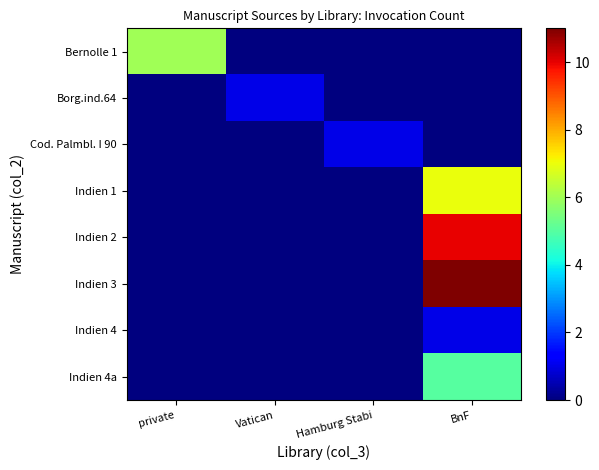

Reading left to right, transcribe all the data shown in this chart.

Bernolle 1: private=6	Vatican=0	Hamburg Stabi=0	BnF=0
Borg.ind.64: private=0	Vatican=1	Hamburg Stabi=0	BnF=0
Cod. Palmbl. I 90: private=0	Vatican=0	Hamburg Stabi=1	BnF=0
Indien 1: private=0	Vatican=0	Hamburg Stabi=0	BnF=7
Indien 2: private=0	Vatican=0	Hamburg Stabi=0	BnF=10
Indien 3: private=0	Vatican=0	Hamburg Stabi=0	BnF=11
Indien 4: private=0	Vatican=0	Hamburg Stabi=0	BnF=1
Indien 4a: private=0	Vatican=0	Hamburg Stabi=0	BnF=5